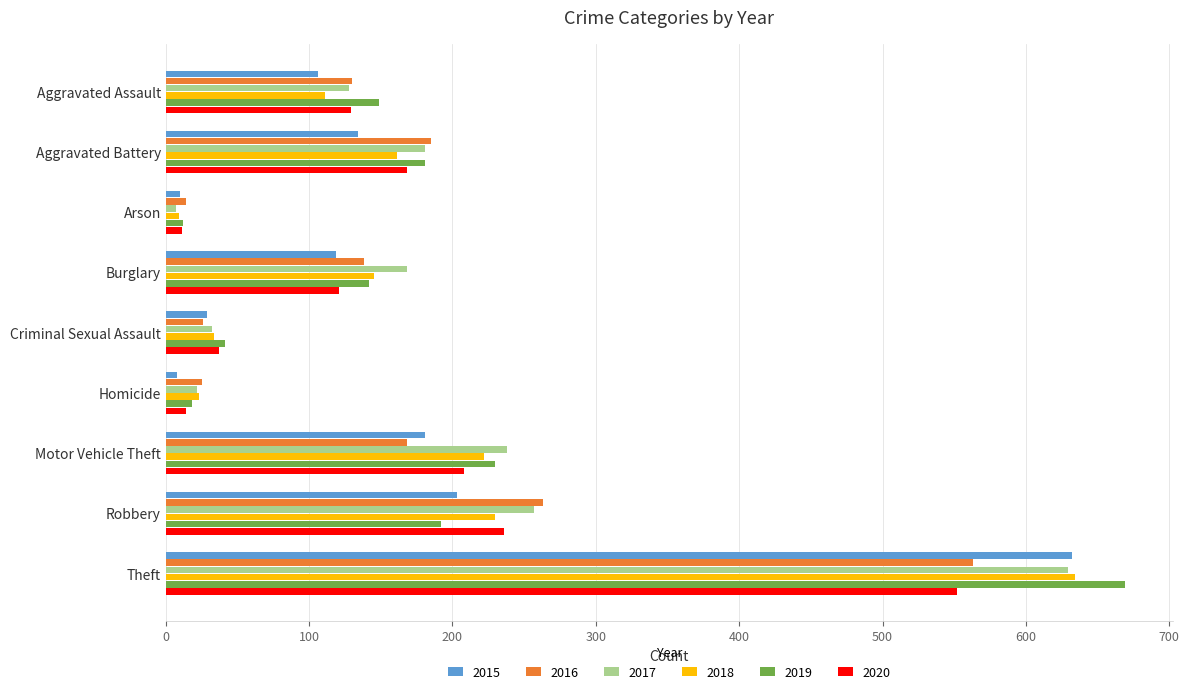

How many data points does each series have?

9